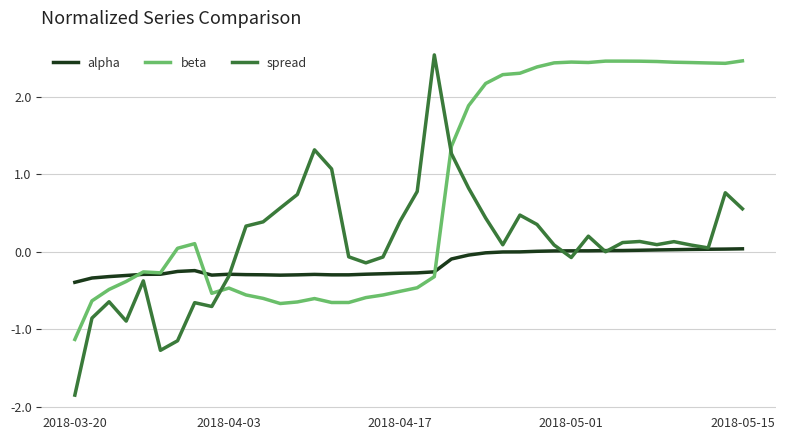

Which series has the largest total across all categories?

beta